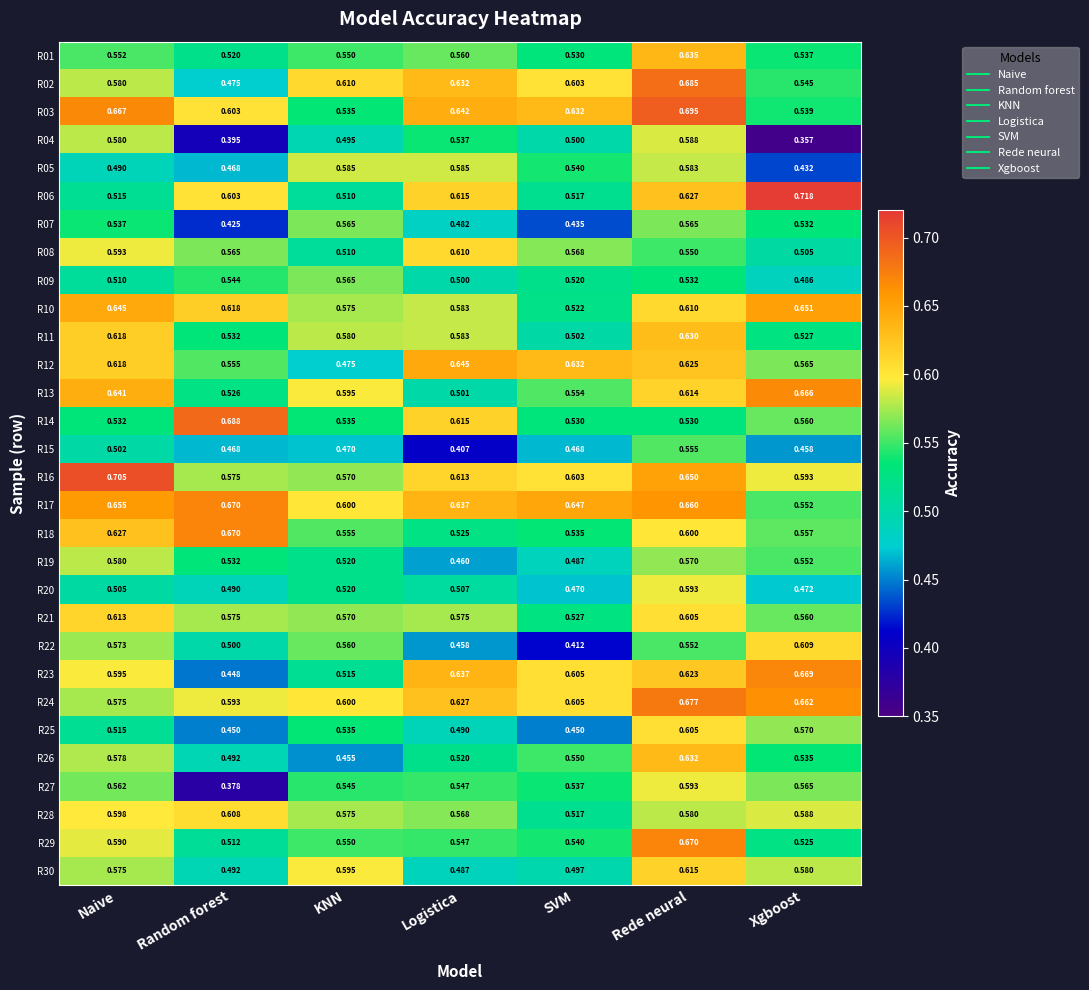

List the labels in order of R08 value, largest first.

Logistica, Naive, SVM, Random forest, Rede neural, KNN, Xgboost